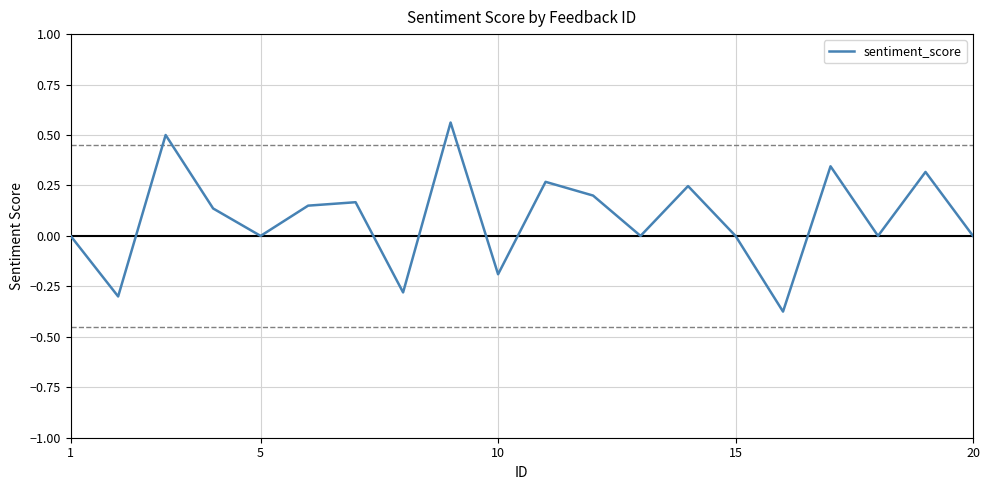

What is the difference between the maximum and minimum values?

0.9